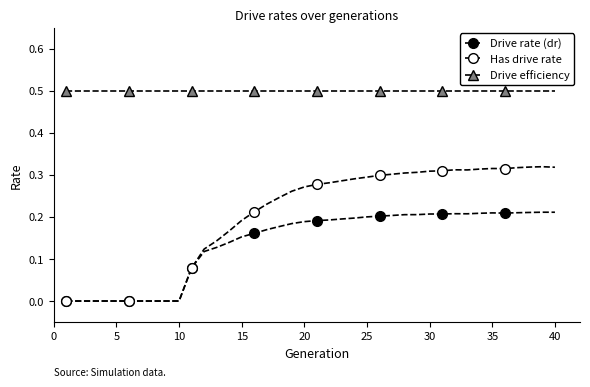

What is the difference between the second highest and second lowest values in the Has drive rate series?

0.3